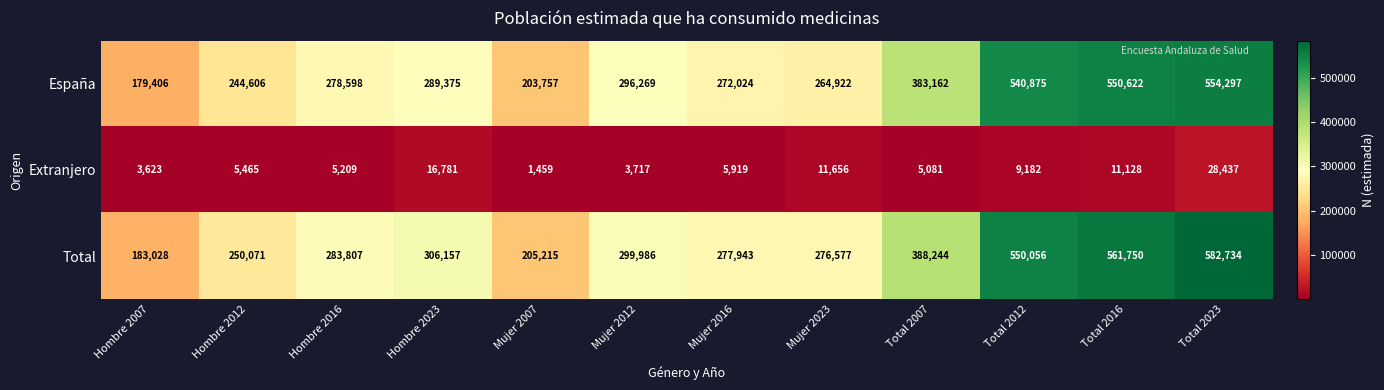

Is it true that Extranjero equals 5081 at Total 2007?

True